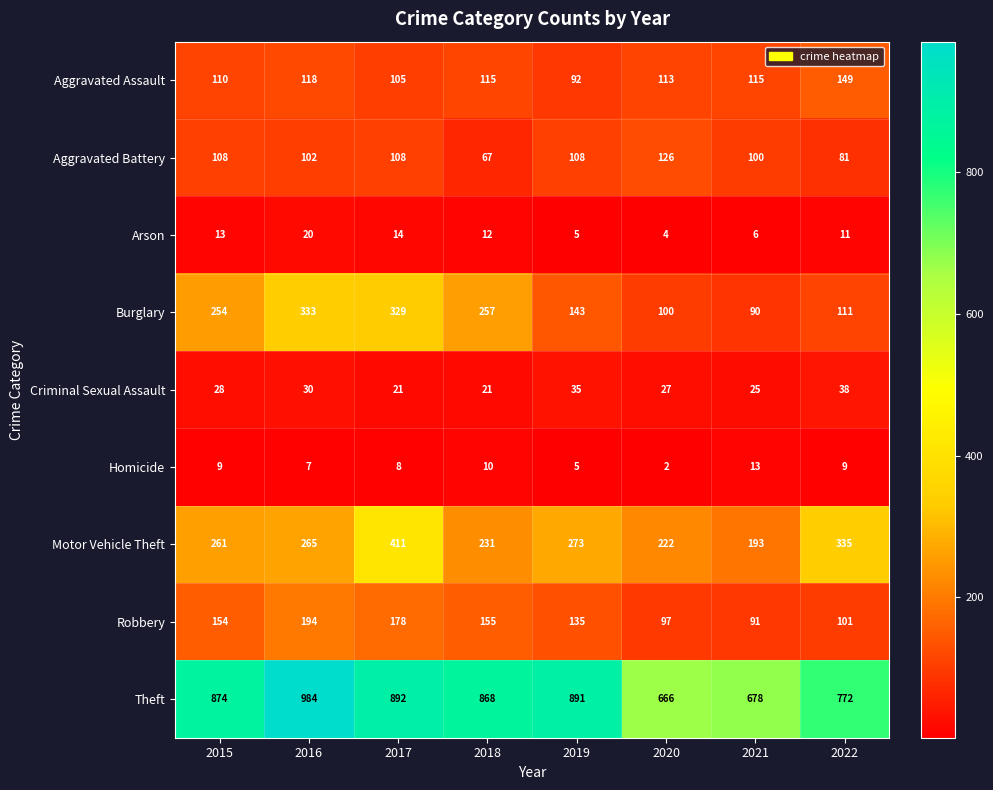

At which label is Criminal Sexual Assault closest to 29?

2015